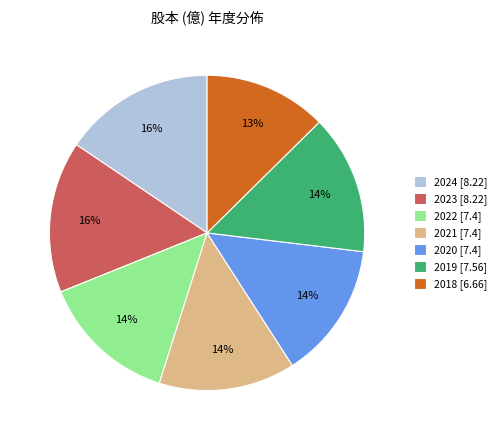

The 2022 slice represents 14% of the pie. True or false?

True